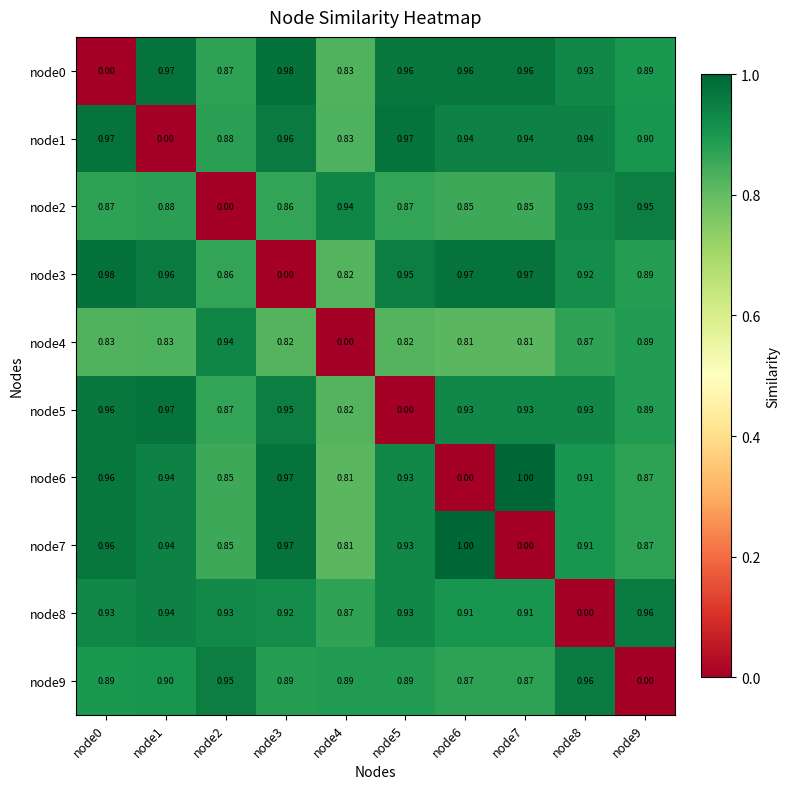

Is the value of node7 at node2 greater than the value of node4 at node4?

Yes